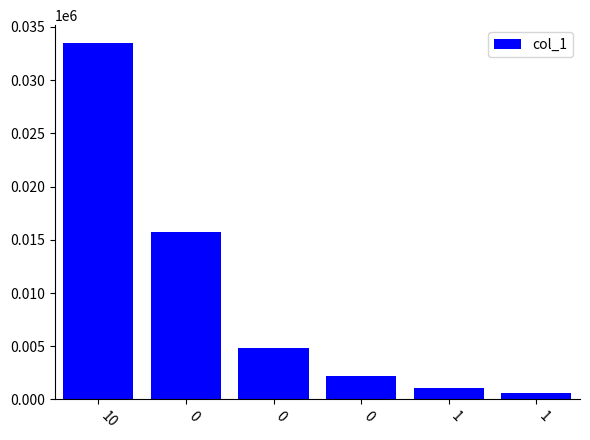

How many values are below 4868?

3